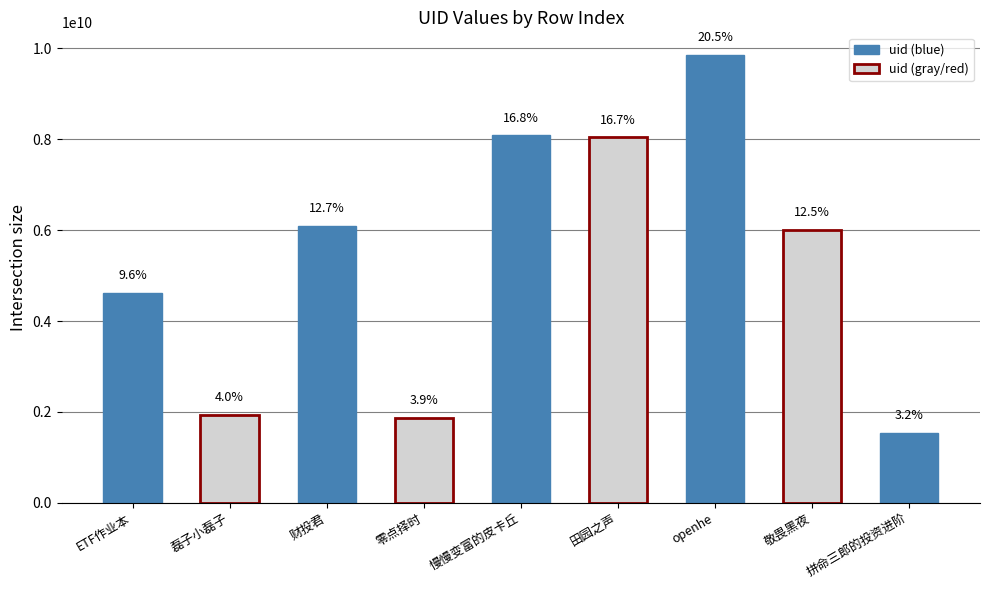

What is the smallest value displayed?

1542561424